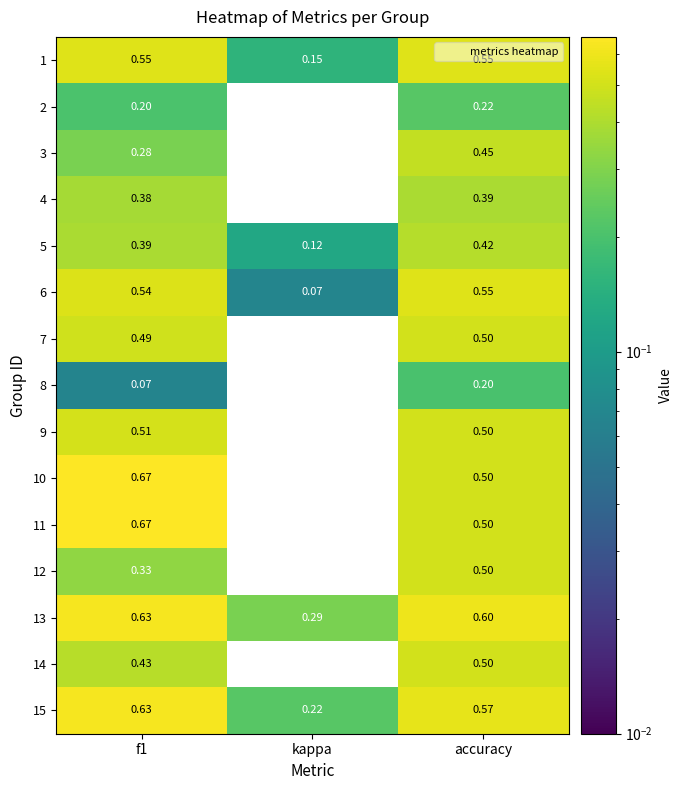

Which category has the lowest value in the 9 series?

kappa